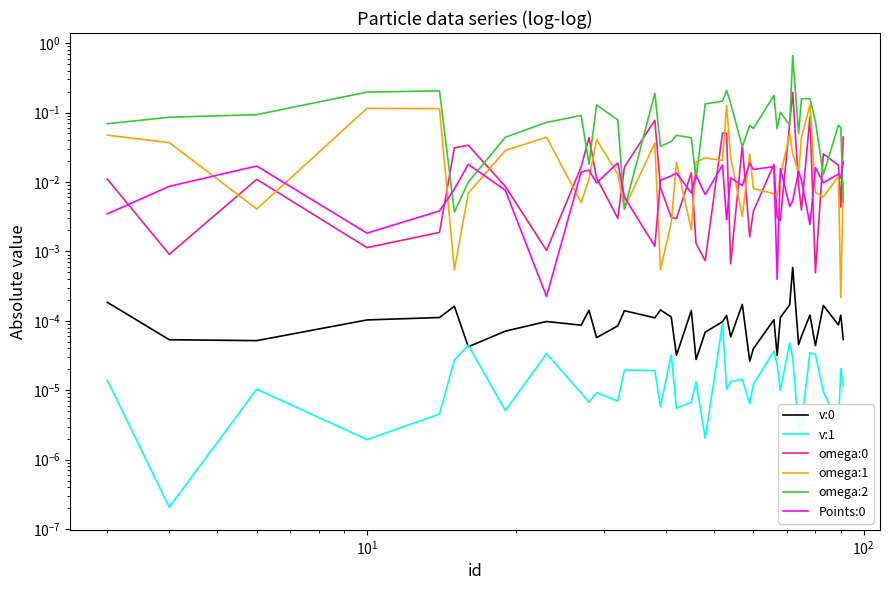

Which series has the widest spread of values?

omega:2